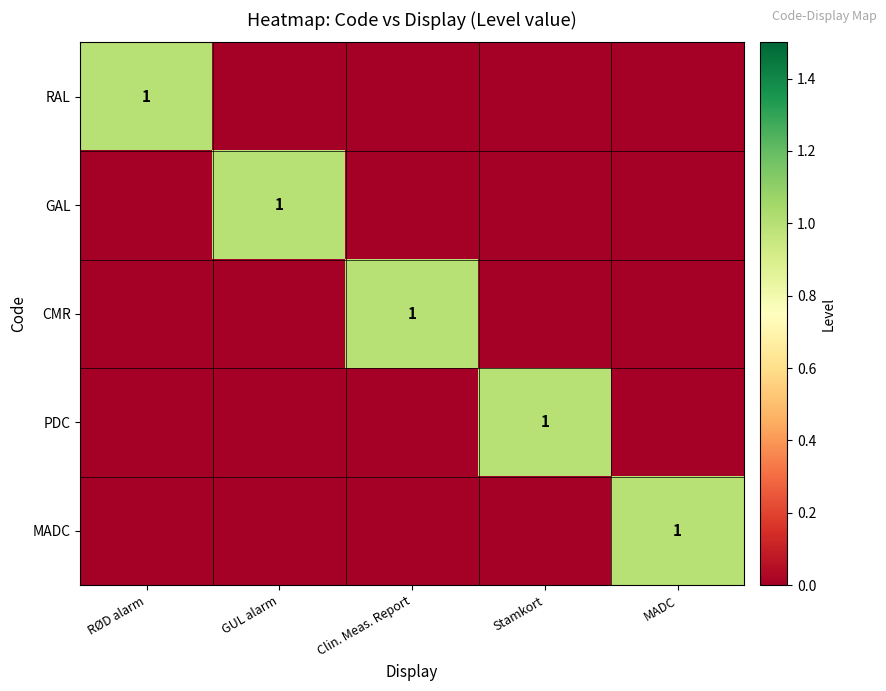

The value of PDC at Stamkort is 1. True or false?

True